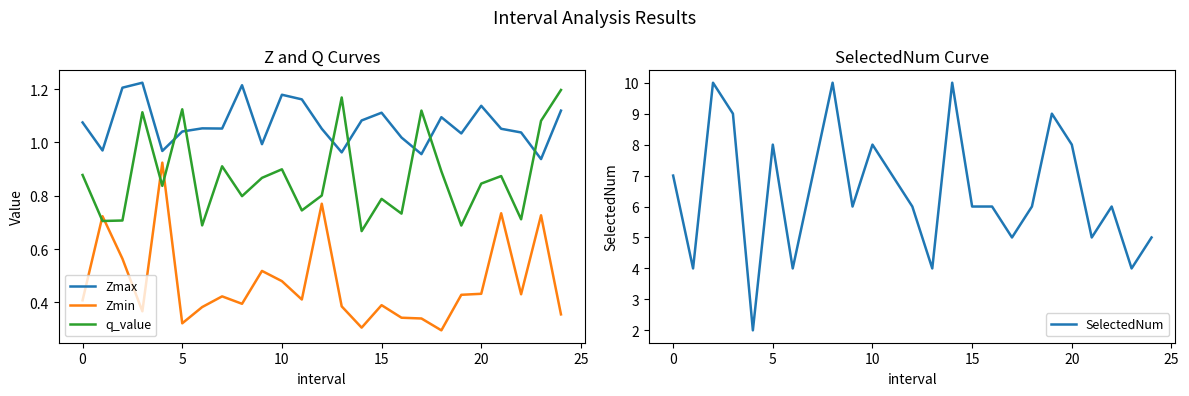

Is it true that Zmax equals 1.4 at 5?

False